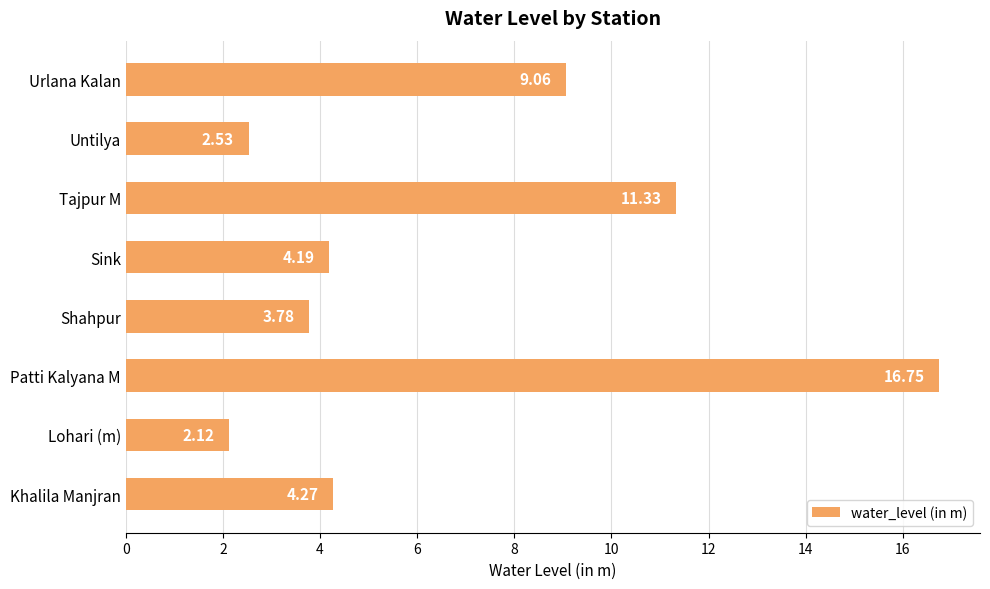

Which category has the lowest value across all series?

Lohari (m)